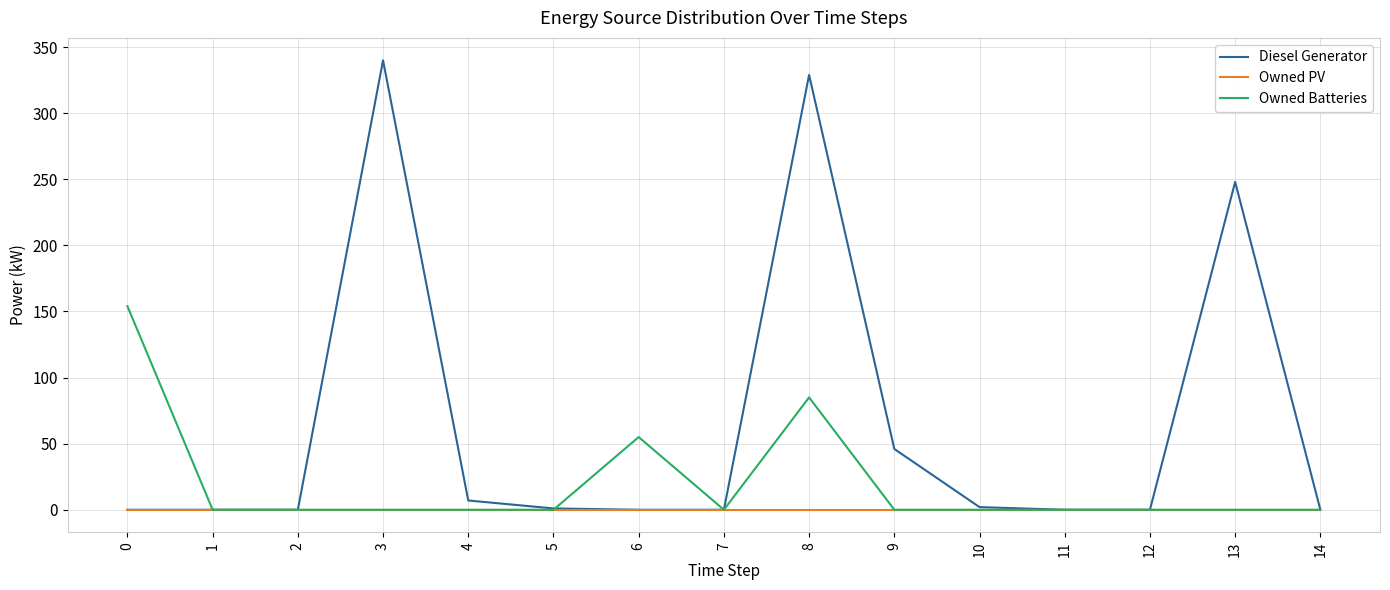

At which label does Diesel Generator reach its peak?

3